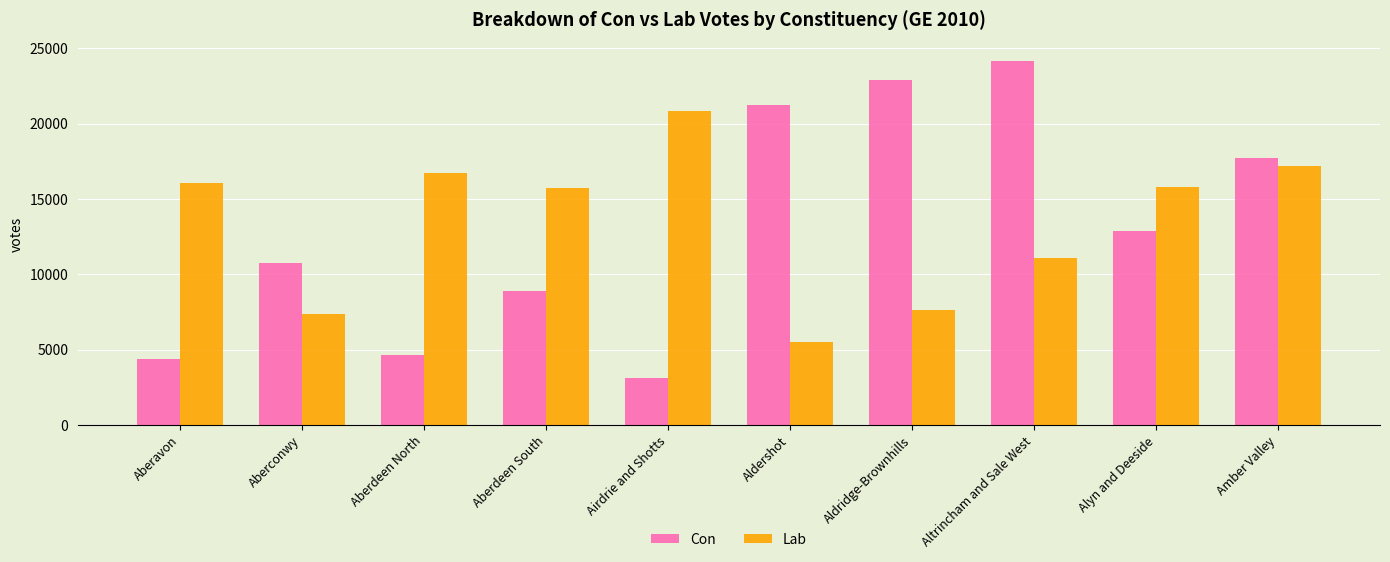

Is the value of Lab at Amber Valley greater than the value of Con at Altrincham and Sale West?

No